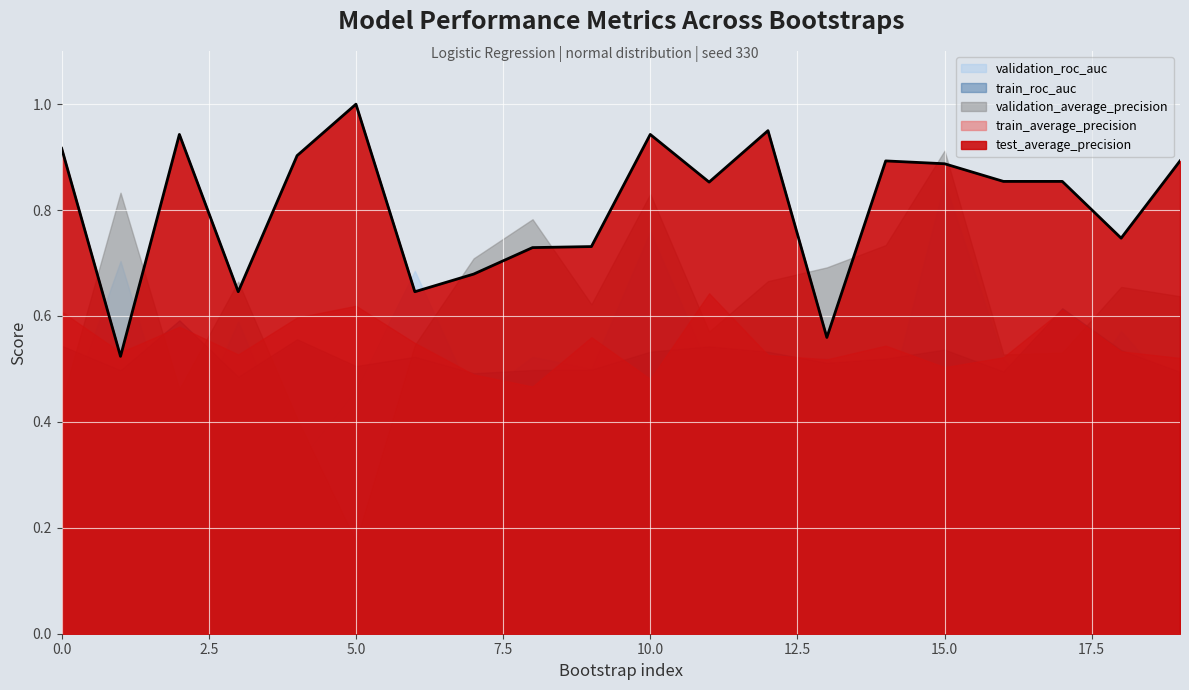

What is the minimum value for test_average_precision?

0.5